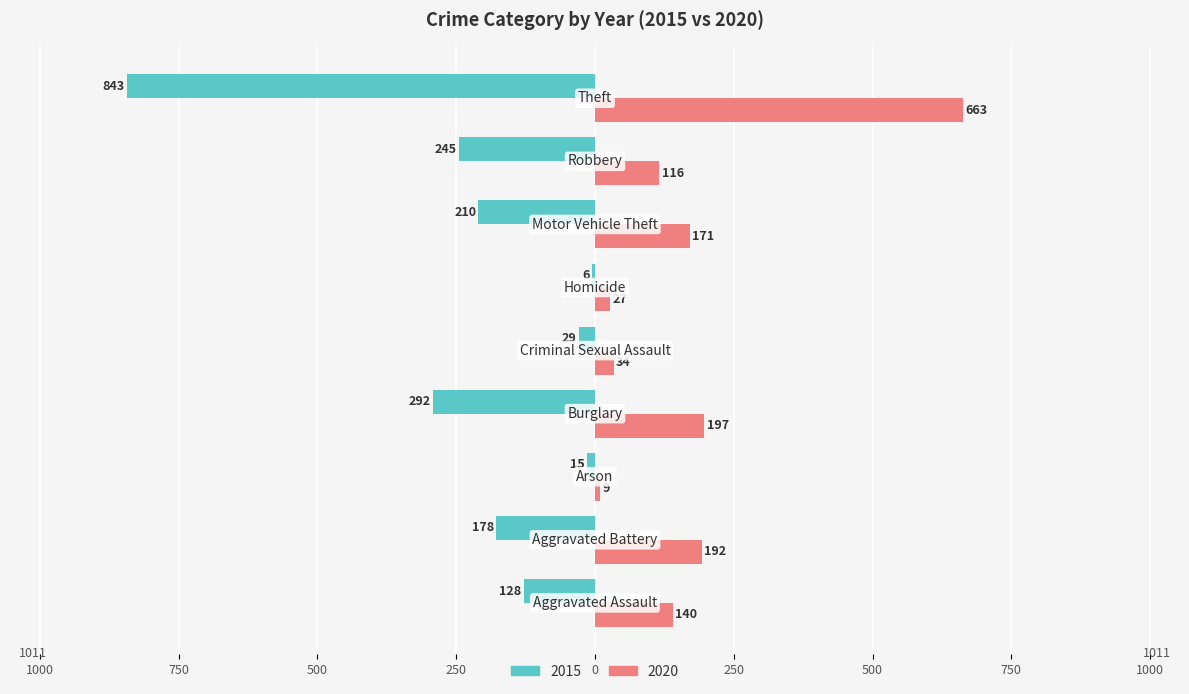

What are all the series names shown in the legend?

2015, 2020